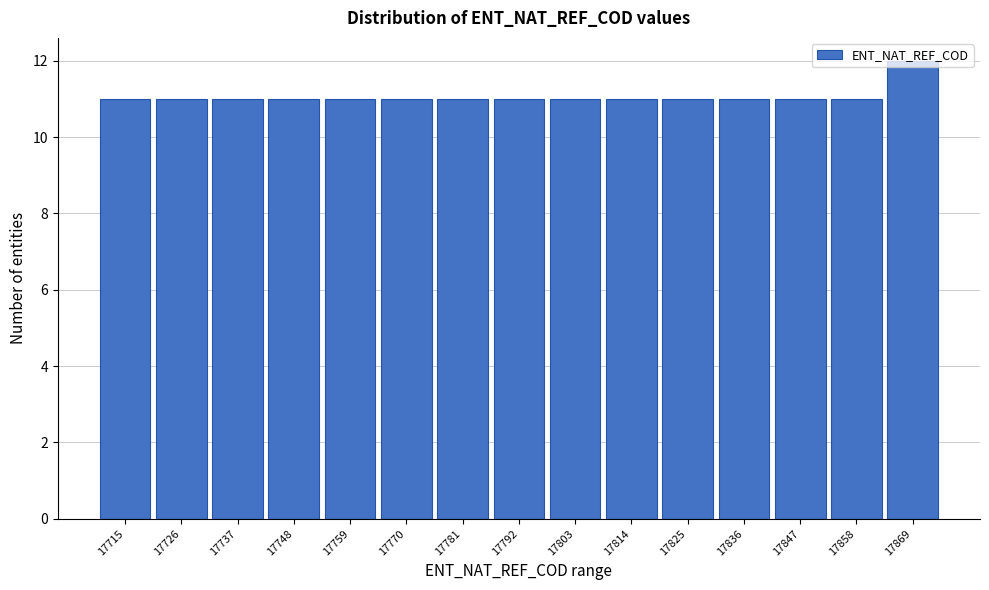

What is the minimum value shown in the chart?

11